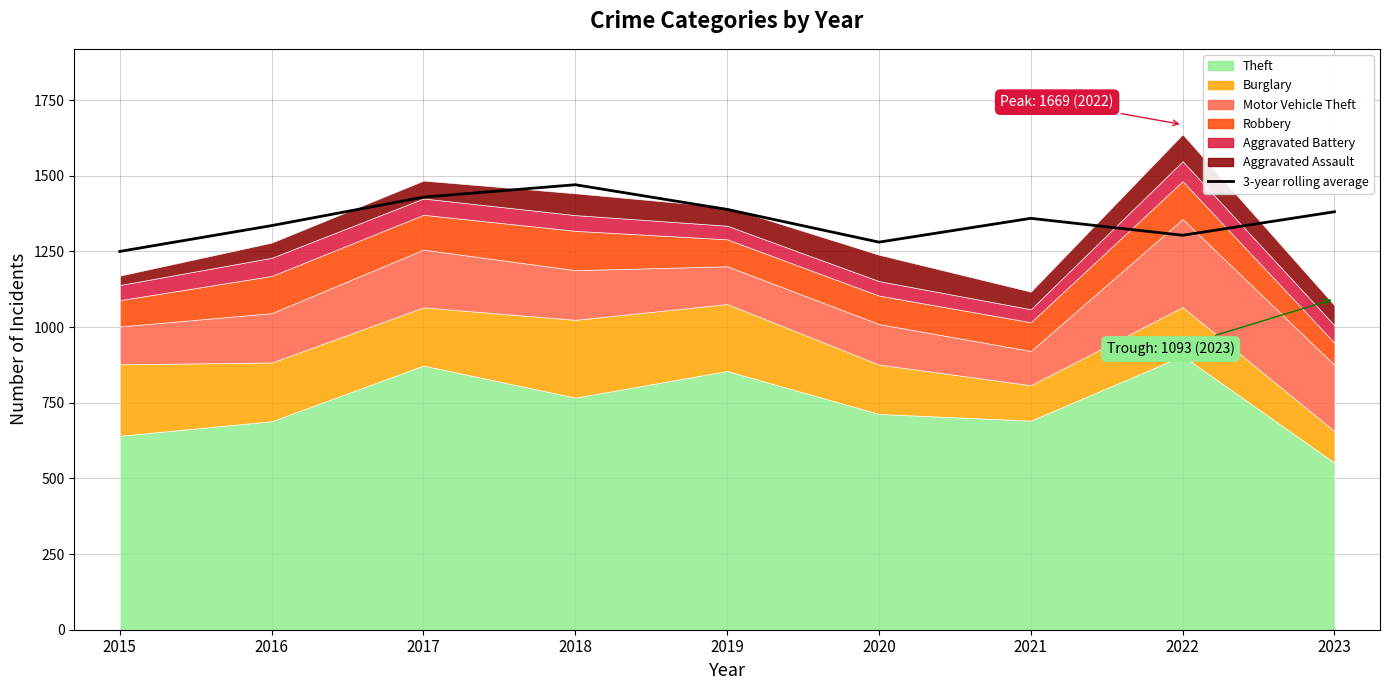

Where does the data first go above 1359?

2017